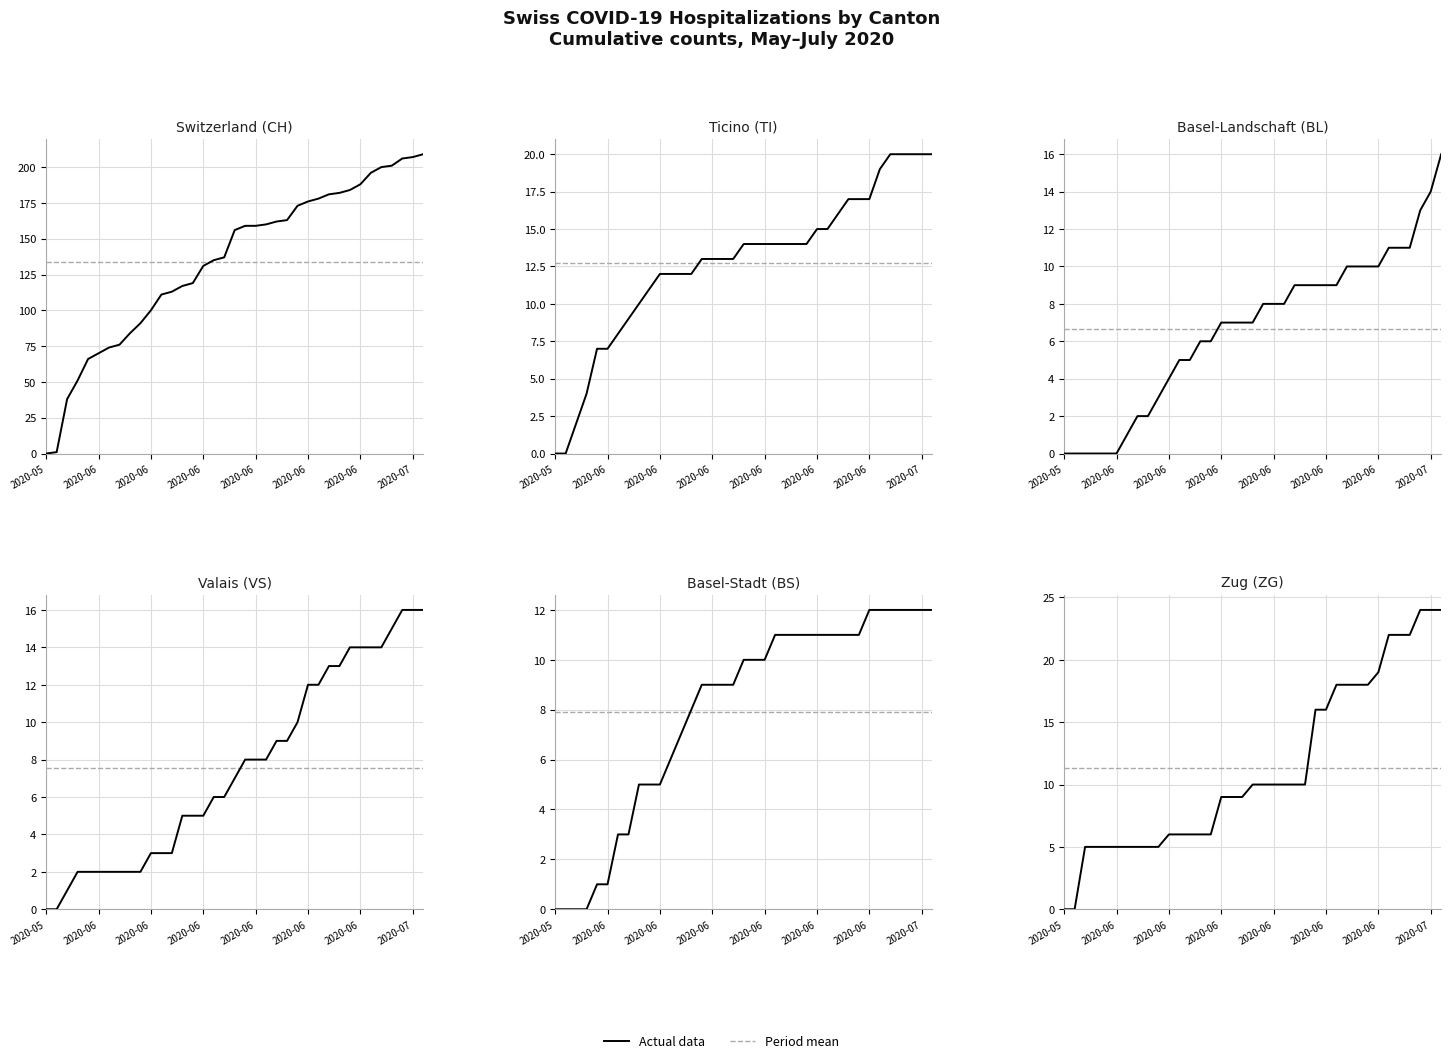

Reading left to right, extract all data points from this chart.

CH: 0	1	38	51	66	70	74	76	84	91	100	111	113	117	119	131	135	137	156	159	159	160	162	163	173	176	178	181	182	184	188	196	200	201	206	207	209
TI: 0	0	2	4	7	7	8	9	10	11	12	12	12	12	13	13	13	13	14	14	14	14	14	14	14	15	15	16	17	17	17	19	20	20	20	20	20
BL: 0	0	0	0	0	0	1	2	2	3	4	5	5	6	6	7	7	7	7	8	8	8	9	9	9	9	9	10	10	10	10	11	11	11	13	14	16
VS: 0	0	1	2	2	2	2	2	2	2	3	3	3	5	5	5	6	6	7	8	8	8	9	9	10	12	12	13	13	14	14	14	14	15	16	16	16
BS: 0	0	0	0	1	1	3	3	5	5	5	6	7	8	9	9	9	9	10	10	10	11	11	11	11	11	11	11	11	11	12	12	12	12	12	12	12
ZG: 0	0	5	5	5	5	5	5	5	5	6	6	6	6	6	9	9	9	10	10	10	10	10	10	16	16	18	18	18	18	19	22	22	22	24	24	24